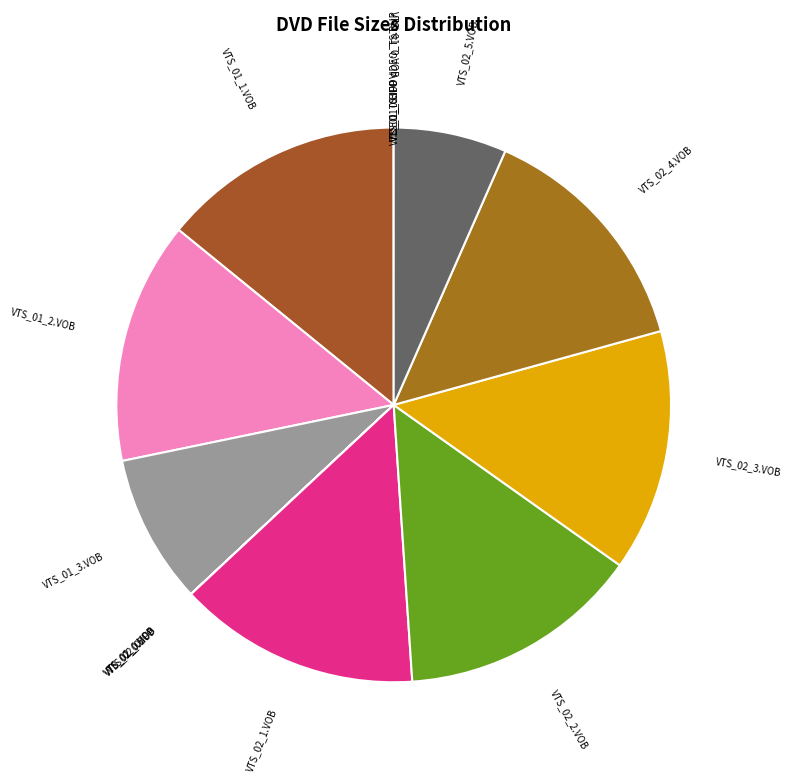

Does VTS_02_3.VOB represent more than half of the total?

No